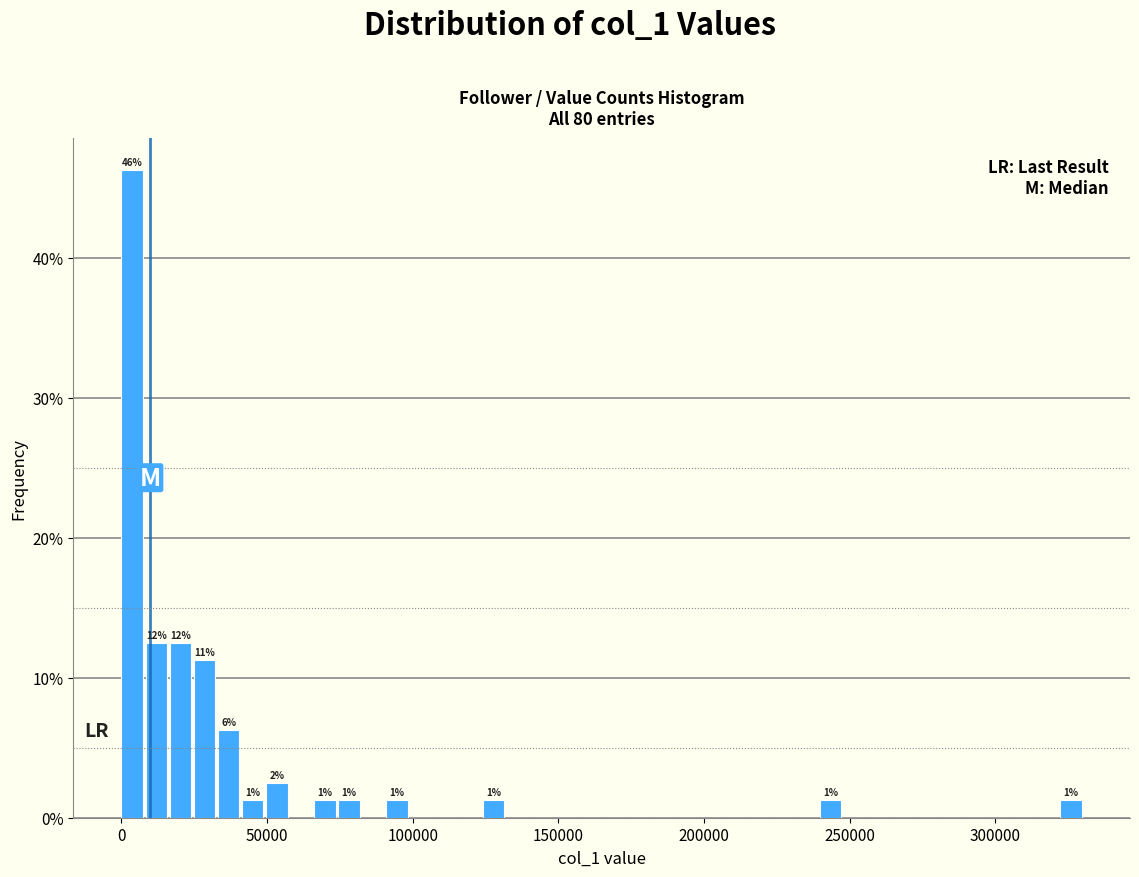

Around what value on the x-axis is the tallest bar? Give the approximate position of its centre, as read against the axis.

5000